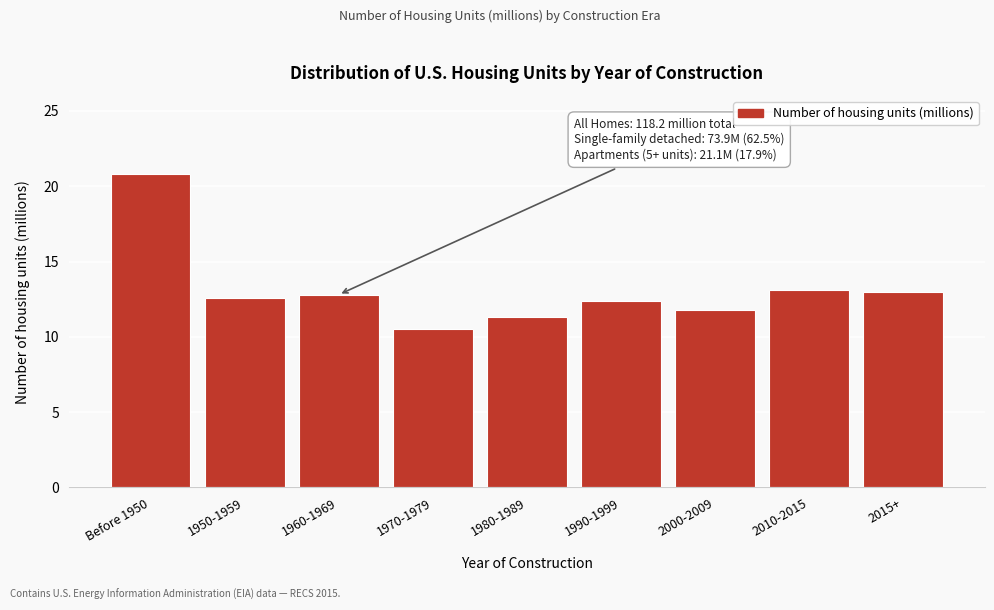

What is the maximum value shown in the chart?

20.8